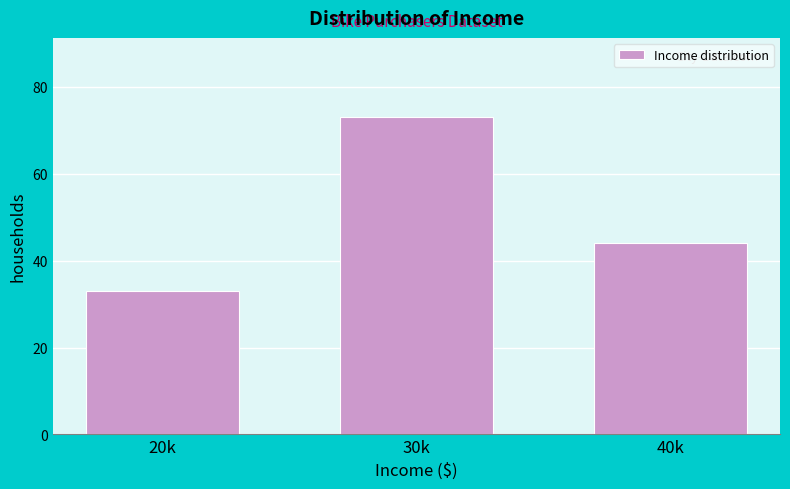

Reading left to right, extract all data points from this chart.

33	73	44